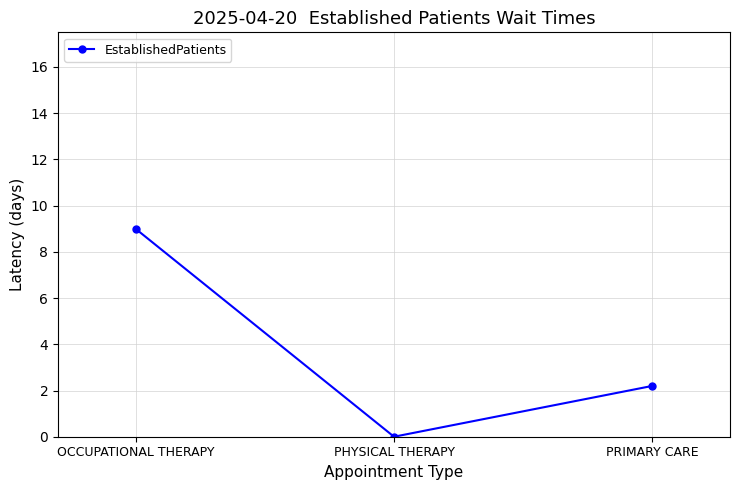

What is the label of the 3rd point from the right?

OCCUPATIONAL THERAPY